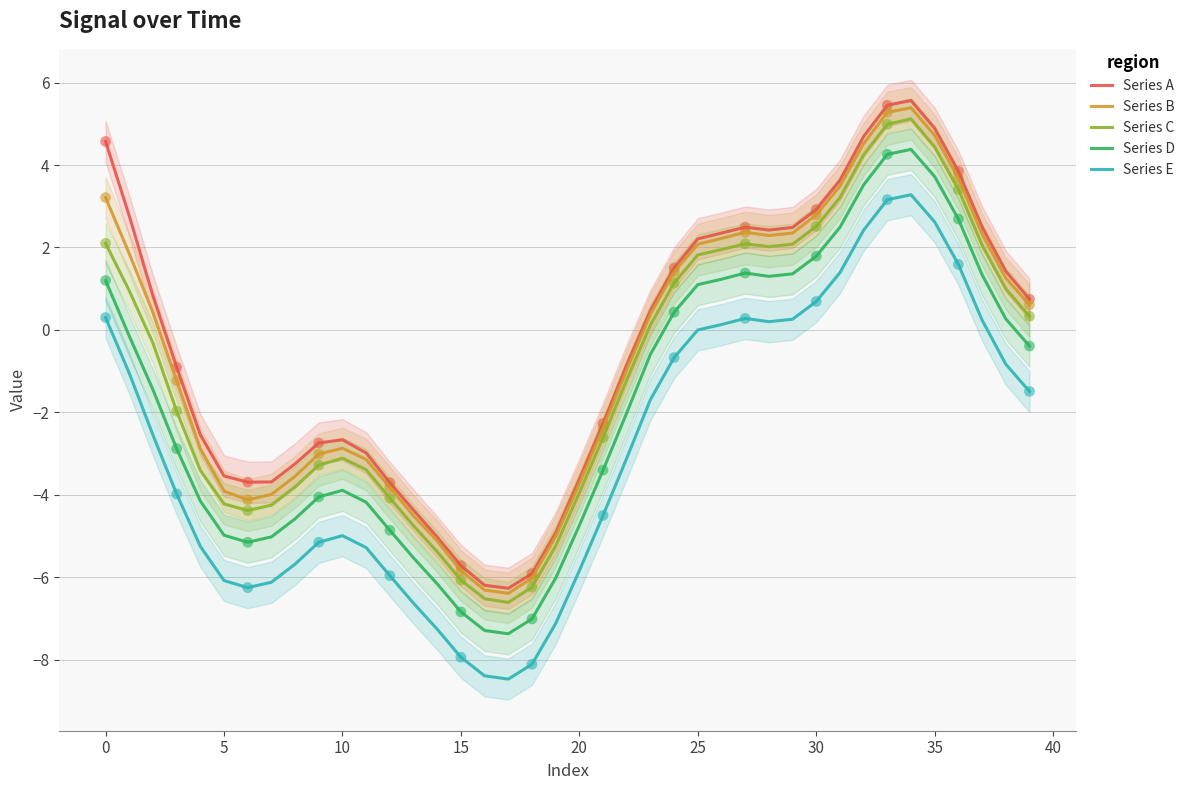

What is the total value across all series at 13?

-25.8